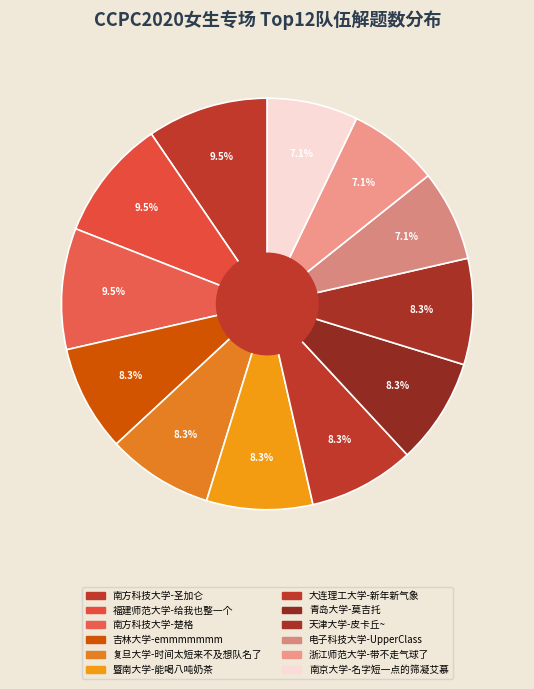

What percentage is NOT represented by 吉林大学-emmmmmmm?

91.7%